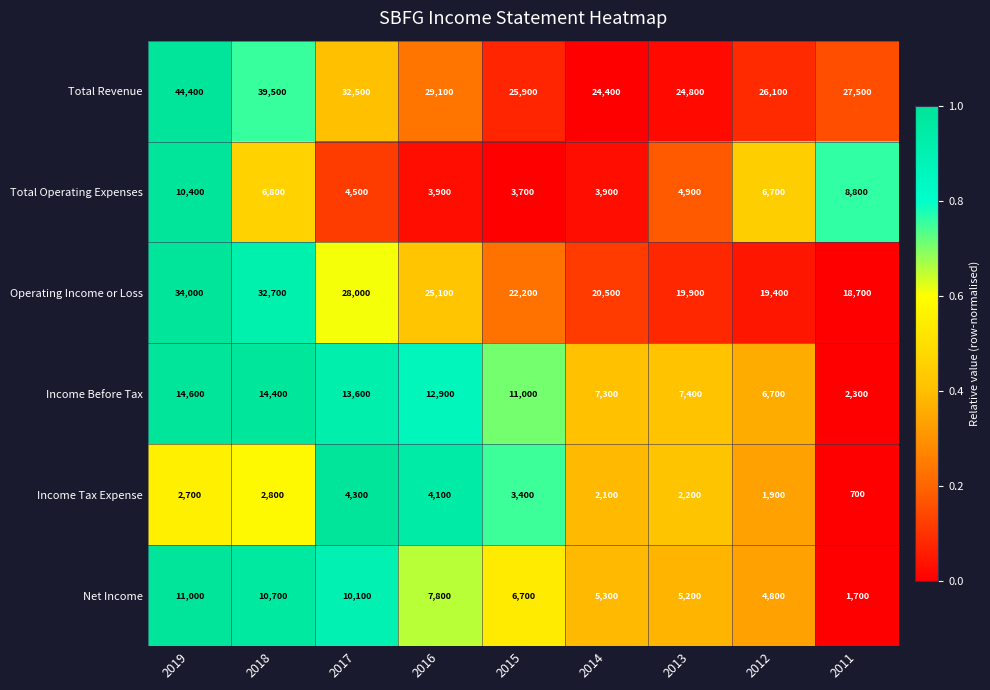

Which series changed the most between 2017 and 2015?

Total Revenue